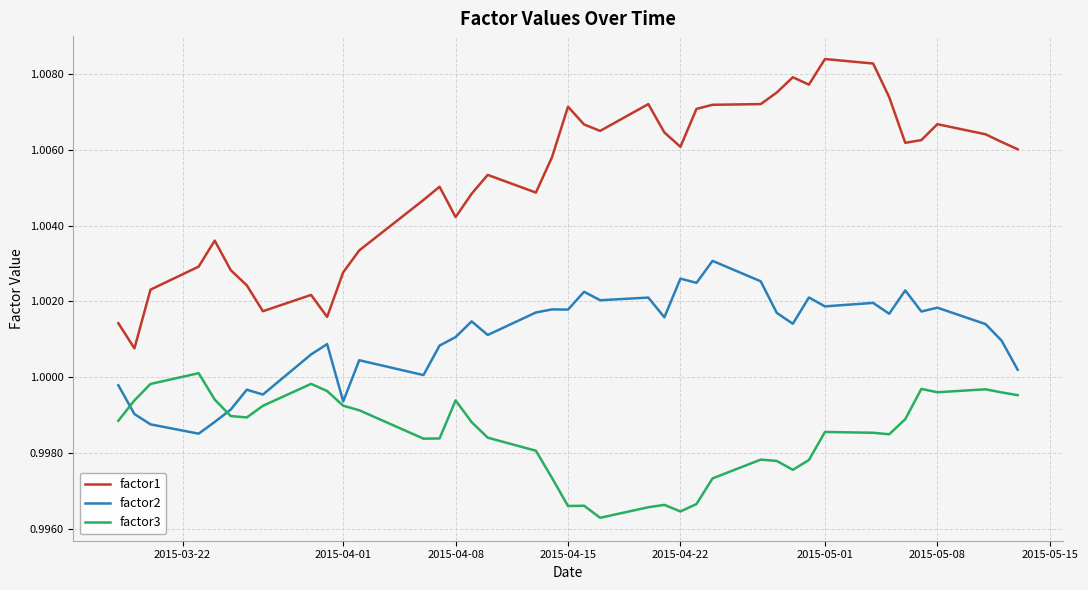

In factor2, how many points are lower than both neighbors (excluding endpoints)?

13